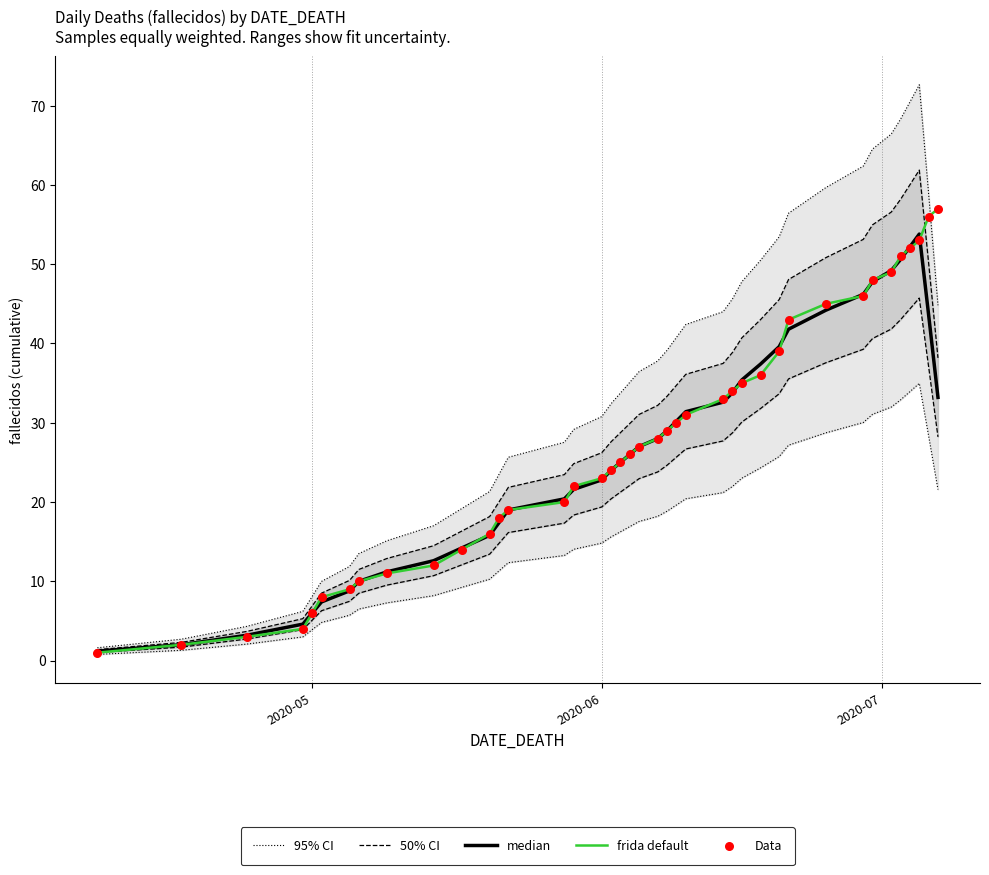

What is the highest value of the frida default series?

57.0